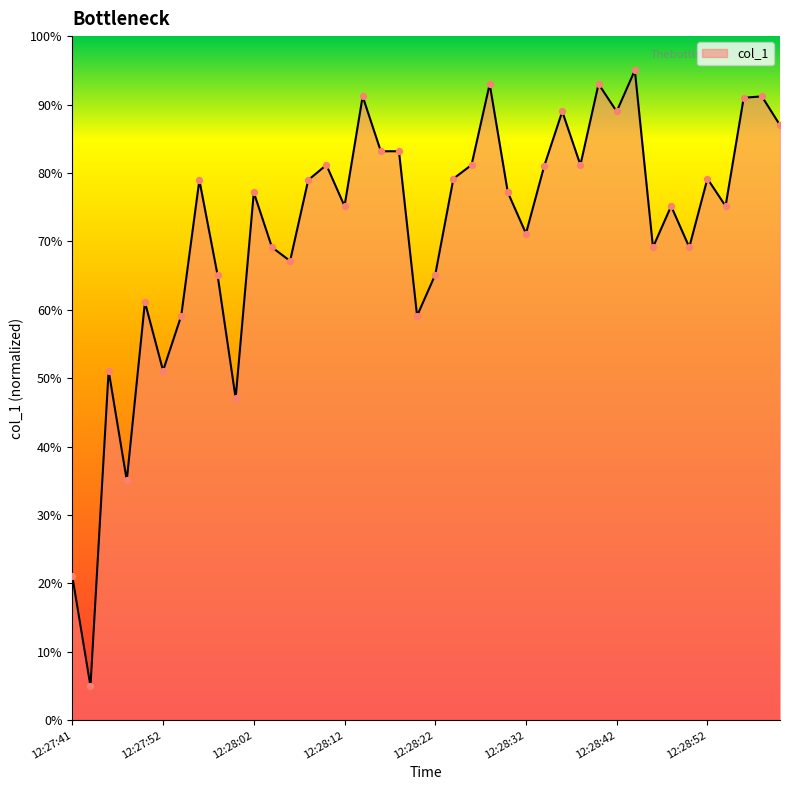

What is the minimum value shown in the chart?

5.0